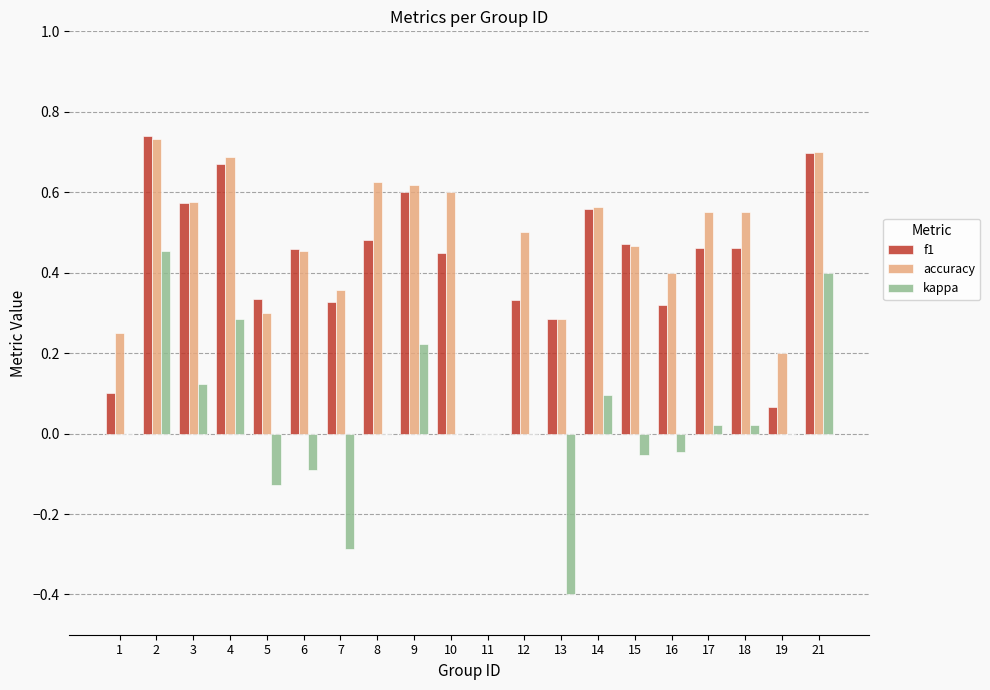

Is the value of f1 at 4 greater than the value of accuracy at 9?

Yes